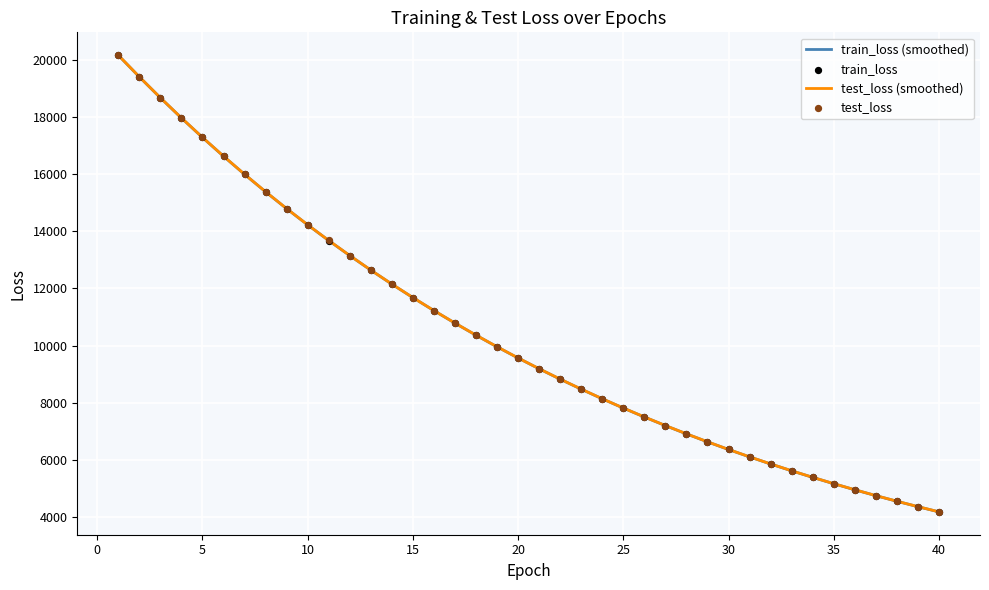

Which series reaches the maximum Y coordinate?

test_loss (smoothed)